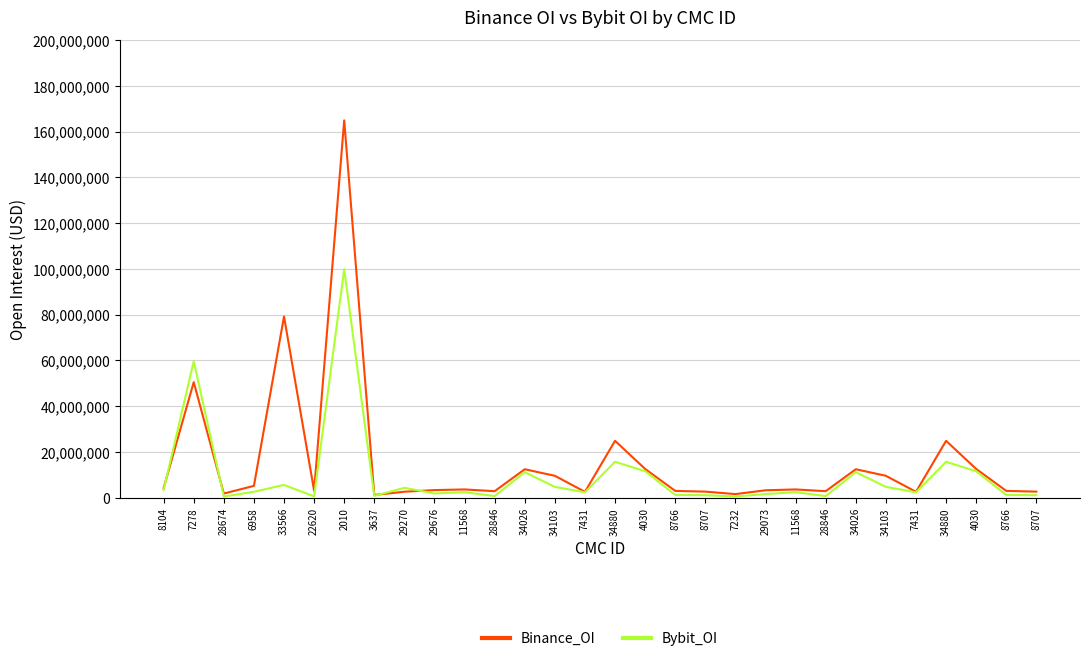

What are all the series names shown in the legend?

Binance_OI, Bybit_OI